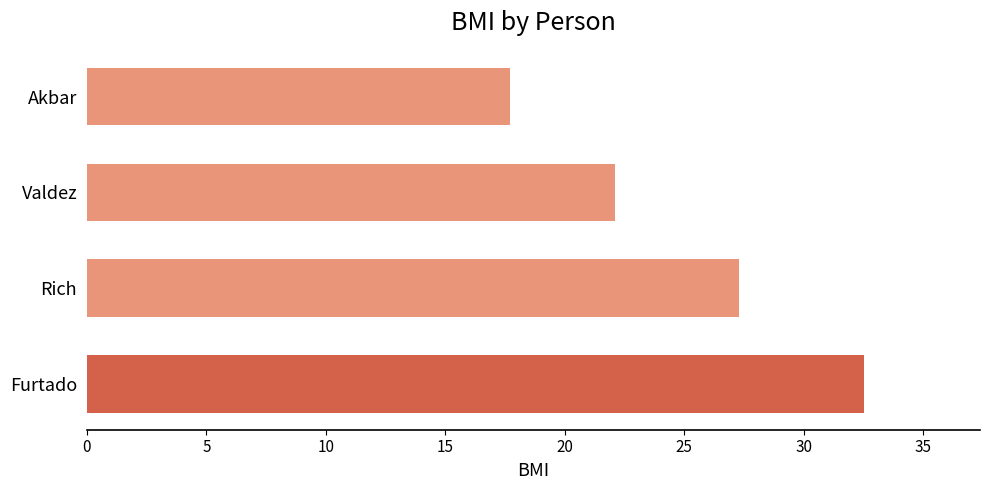

What is the difference between the second highest and minimum values?

9.6